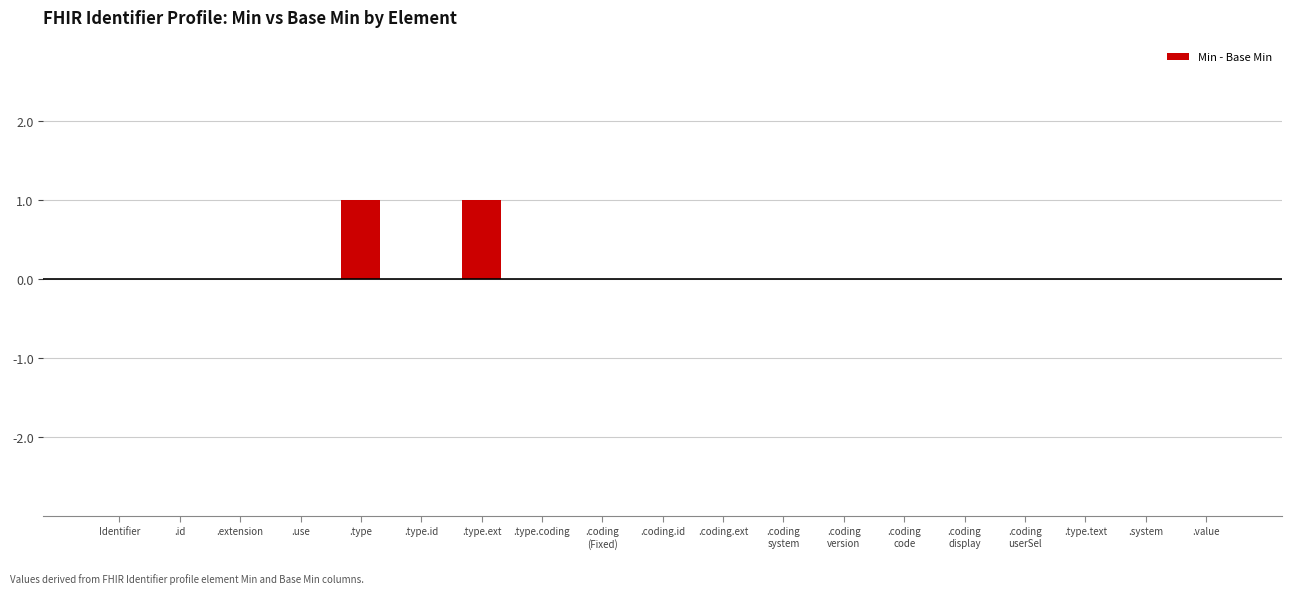

What is the sum of all values?

2